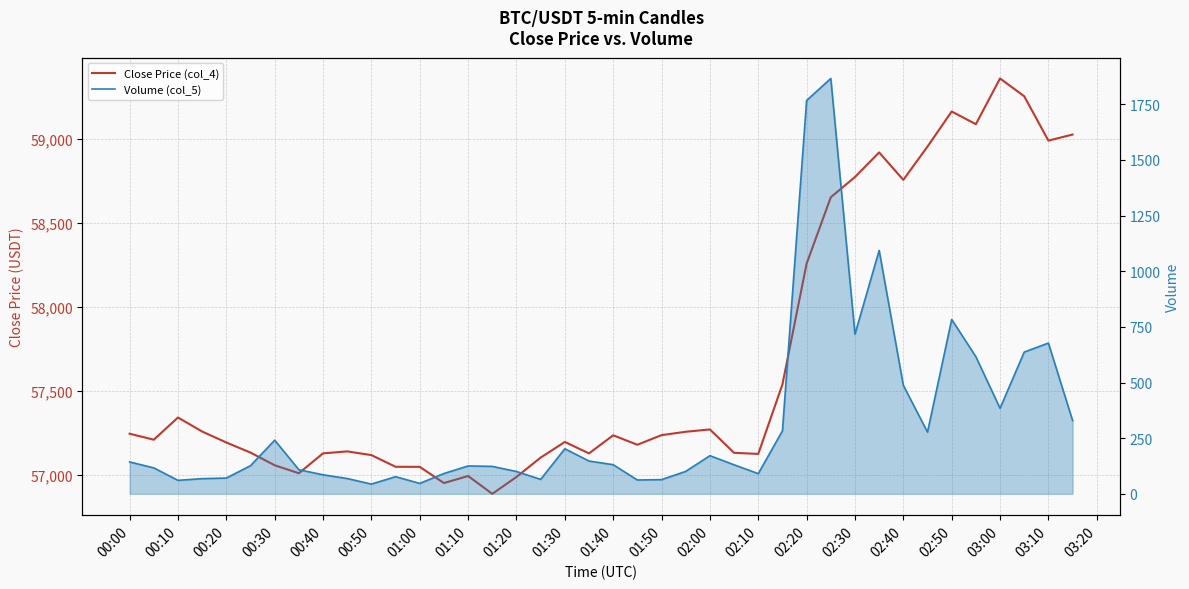

Does the chart display data point markers on the line(s)?

No